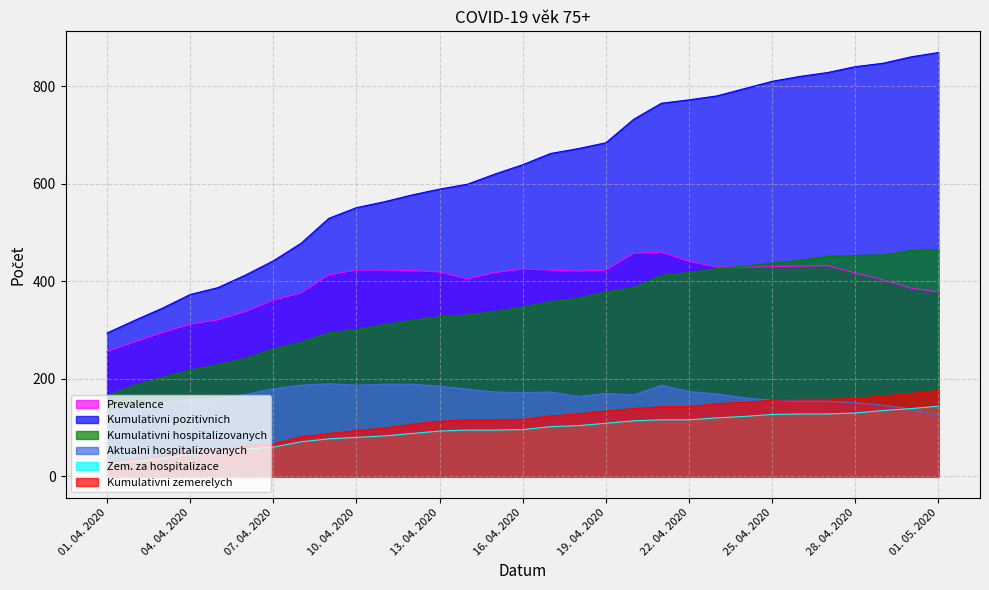

True or false: Kumulativni hospitalizovanych has a value of 437 at 25. 04. 2020.

True